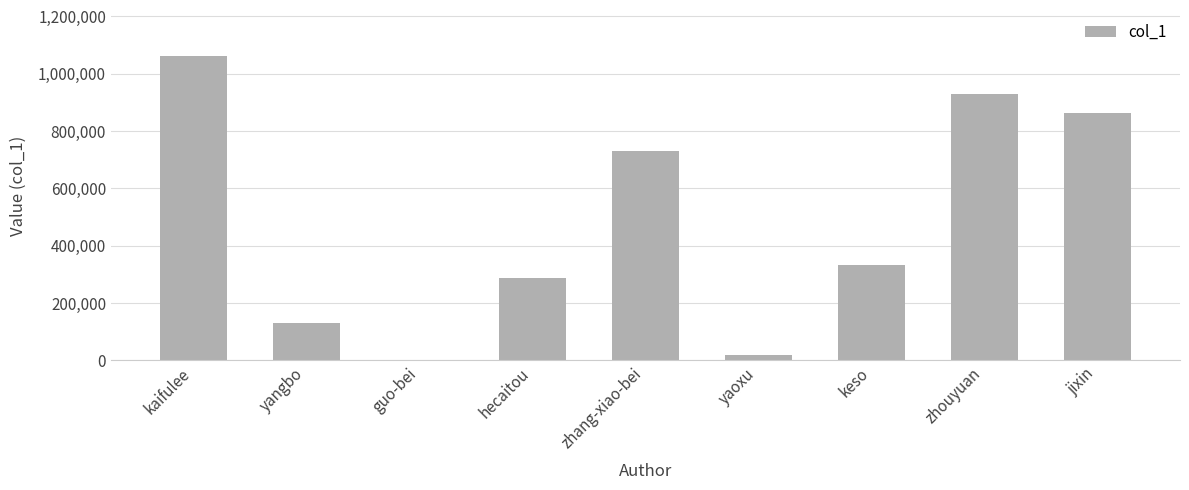

What is the sum of all values?

4356962